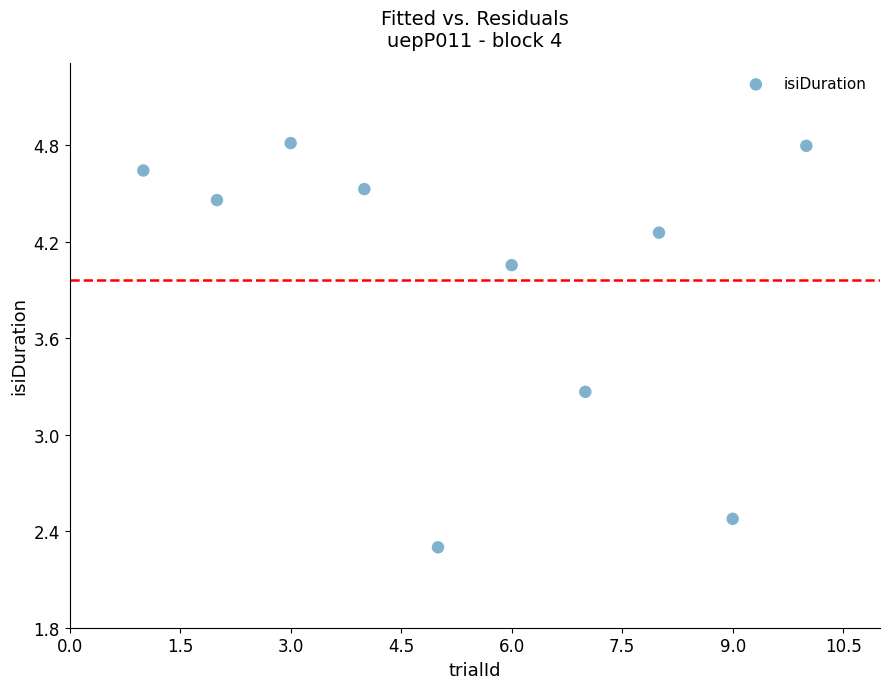

What Y value in the scatter plot is closest to 3?

3.3